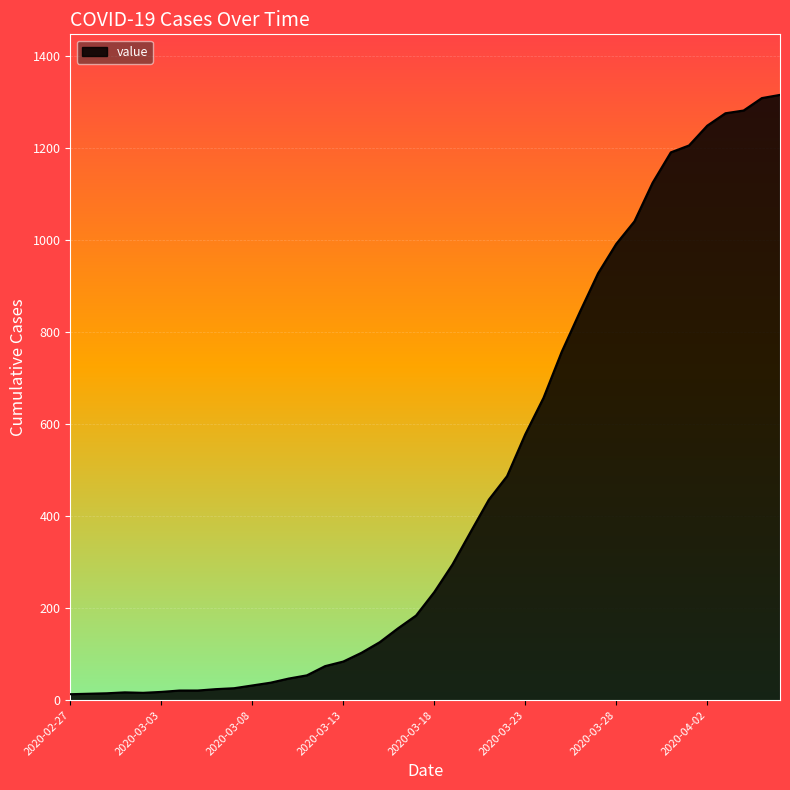

What is the greatest value displayed?

1316